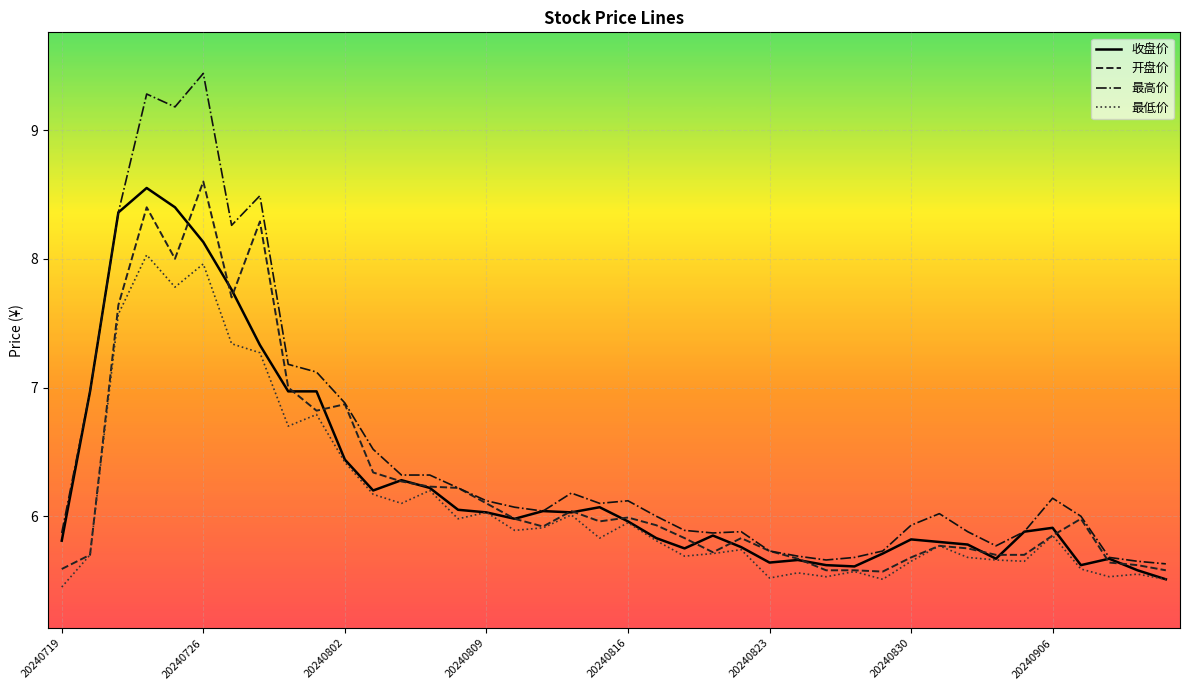

How many categories are shown in the chart?

40